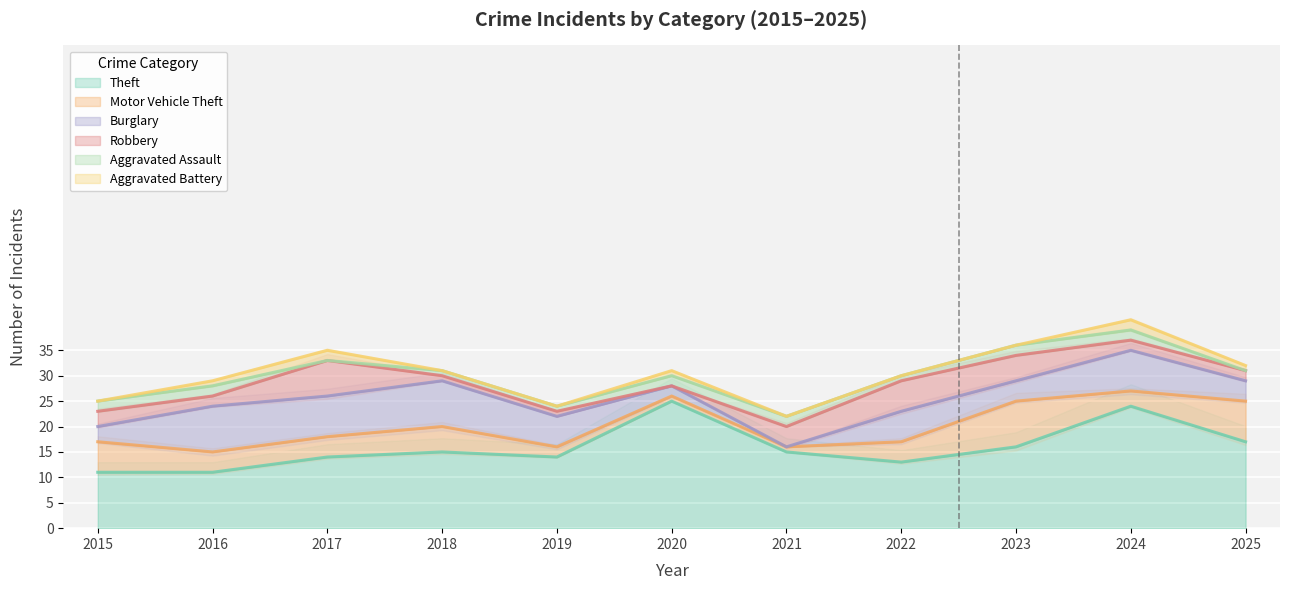

Where is Burglary nearest to the value 4?

2023